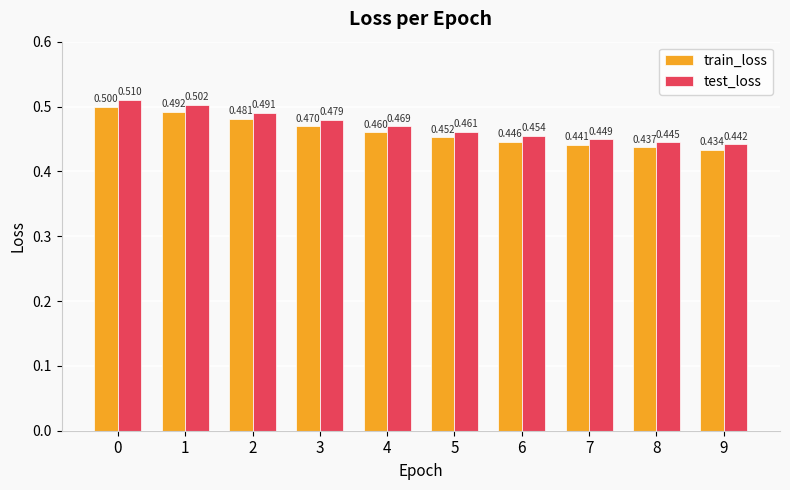

List the labels in order of test_loss value, smallest first.

9, 8, 7, 6, 5, 4, 3, 2, 1, 0